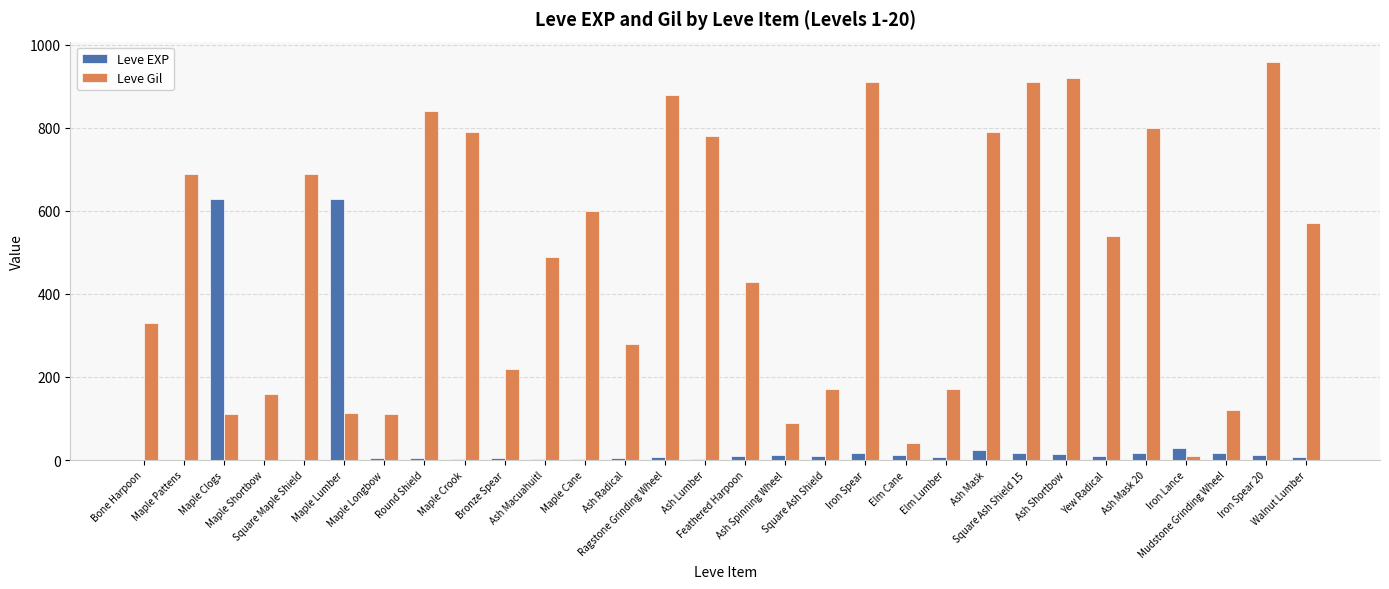

What is the maximum value shown in the chart?

960